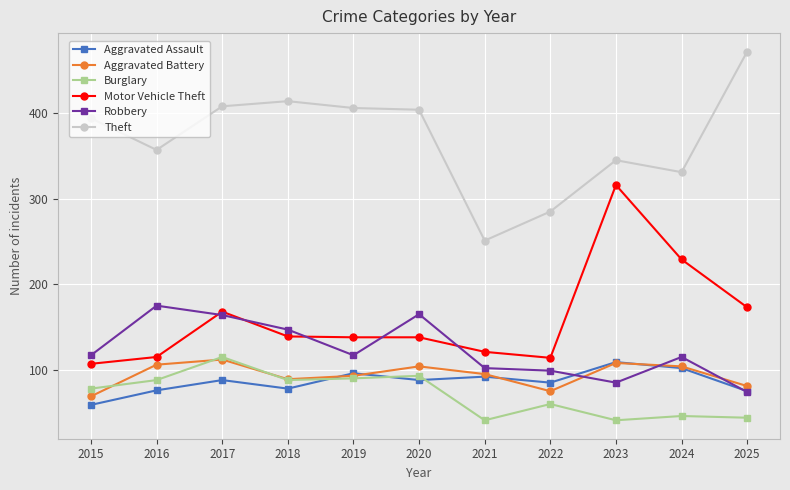

Does the chart have visible grid lines?

Yes